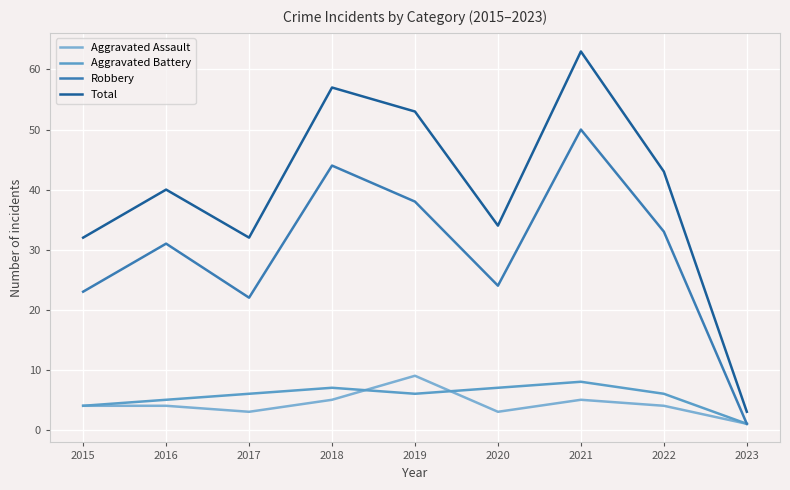

Which category has the lowest value in the Total series?

2023